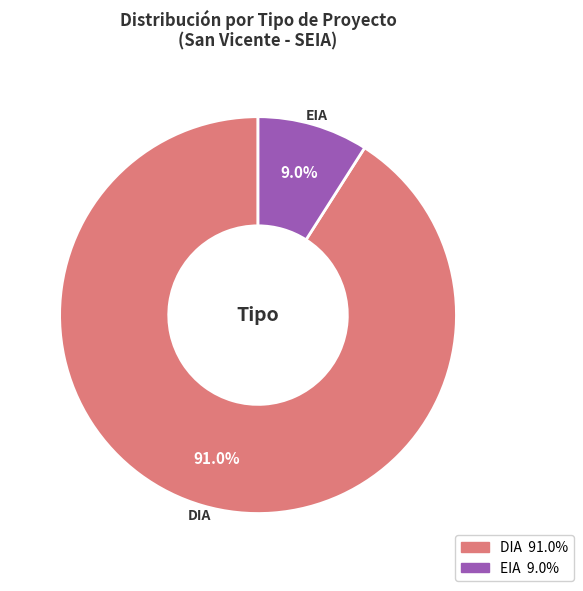

To the nearest percent, what is the difference between the DIA and EIA slice percentages?

82%